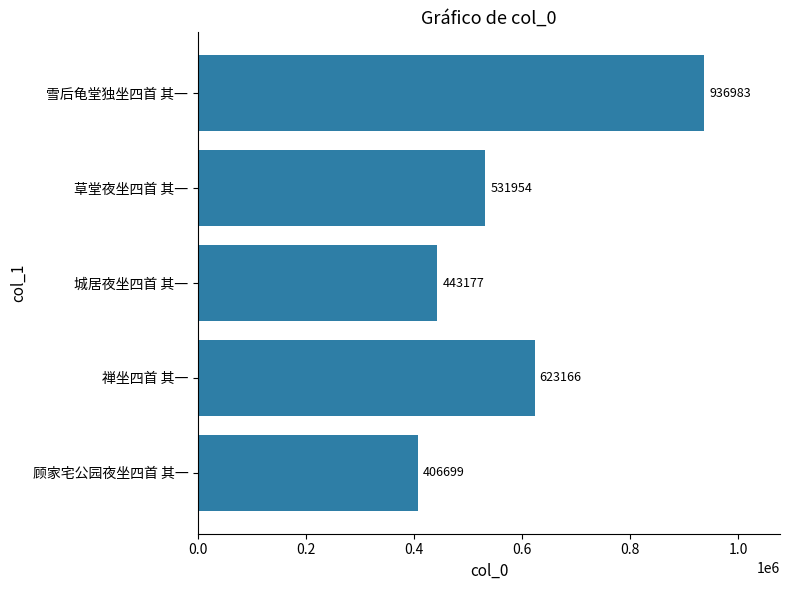

The value at 草堂夜坐四首 其一 is 531954. True or false?

True